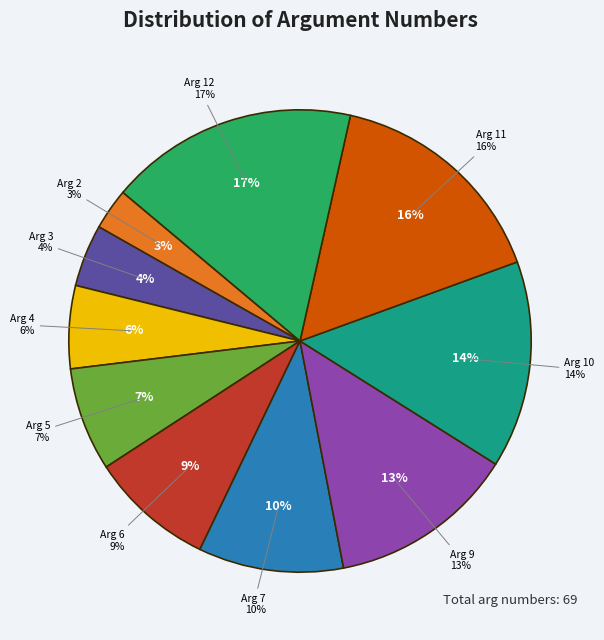

Combined, what portion of the pie is Arg 10 and Arg 3?

18.8%